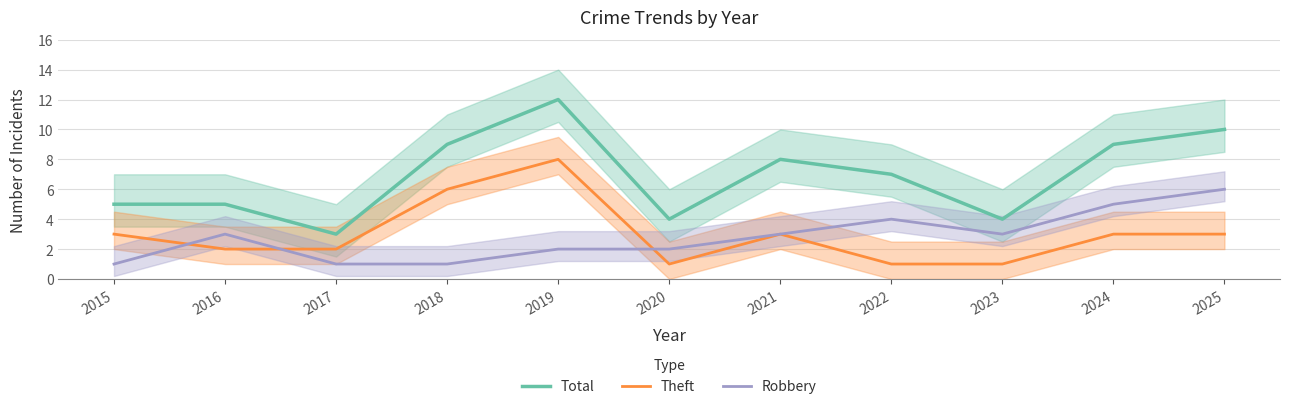

Is it true that Total equals 14 at 2024?

False